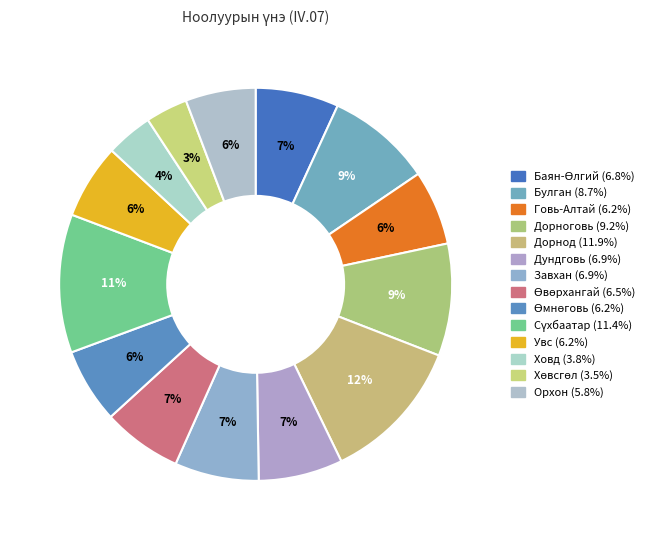

Count the number of slices in the pie.

14